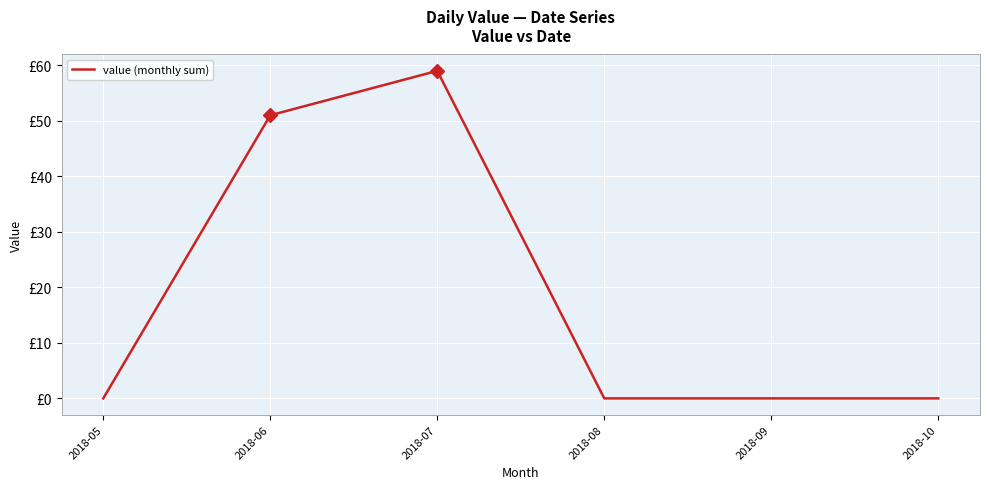

How many points are higher than both their immediate neighbors (excluding endpoints)?

1